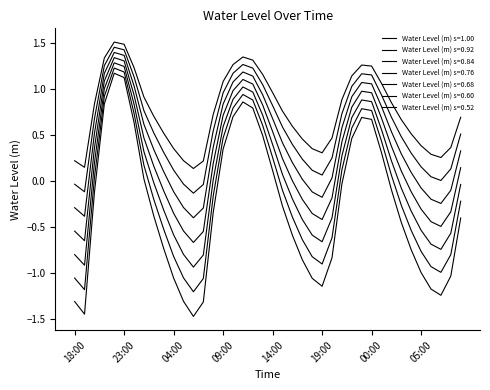

Is this an area chart (filled region under the line)?

No